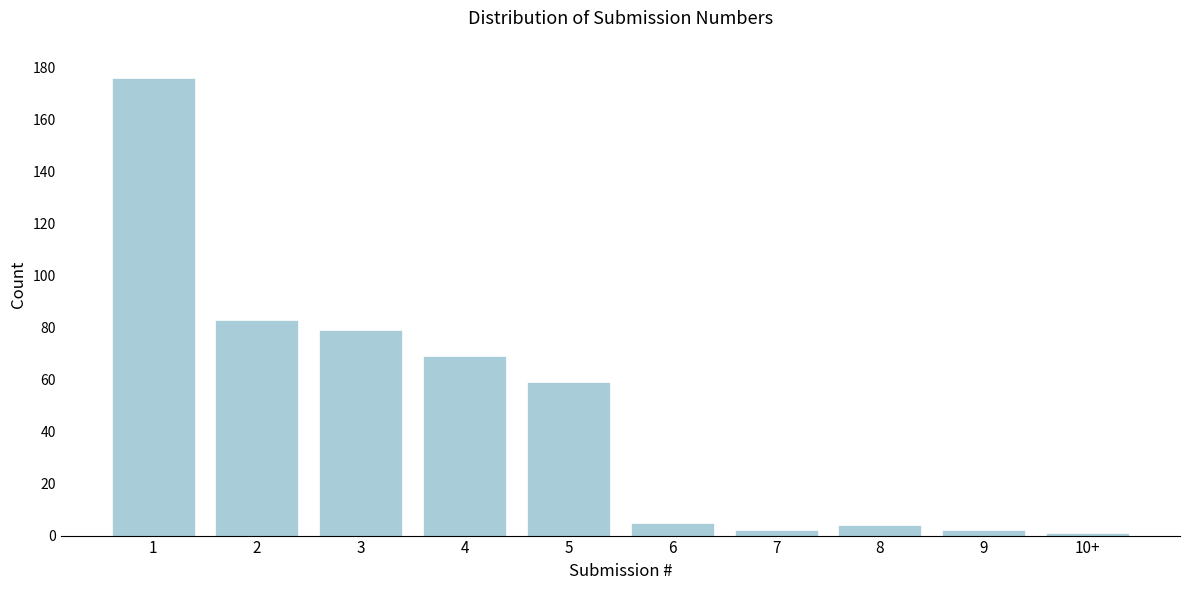

Reading right to left, list all the values displayed in this chart.

1	2	4	2	5	59	69	79	83	176